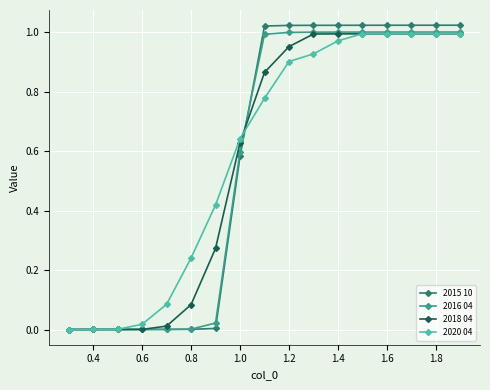

Which series has the largest range (max minus min)?

2015 10